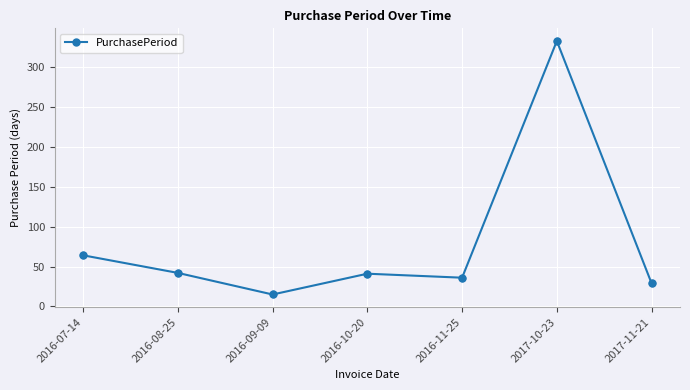

What is the ratio of the value at 2017-10-23 to the value at 2016-07-14?

5.2